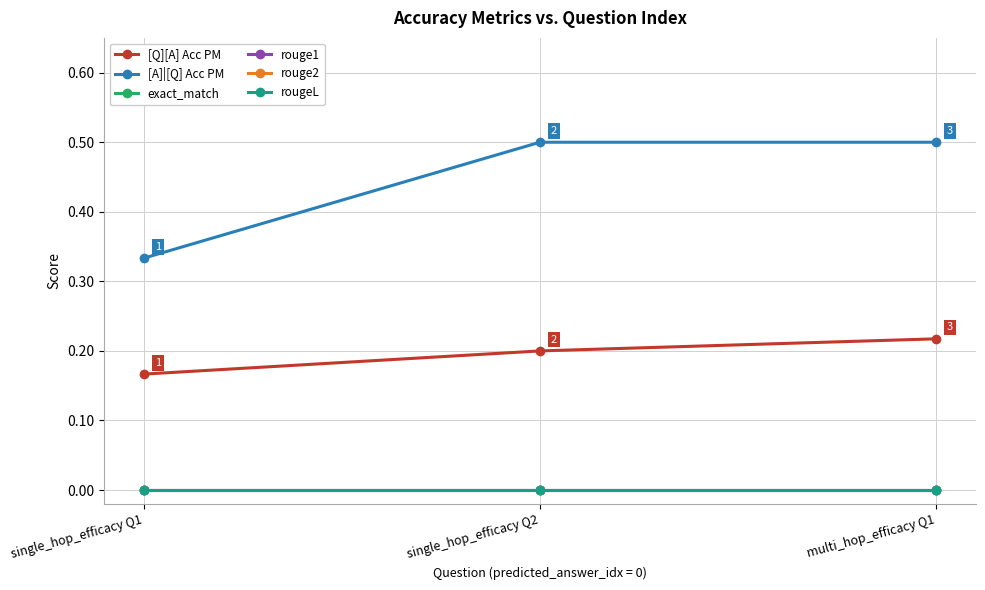

Is this an area chart (filled region under the line)?

No